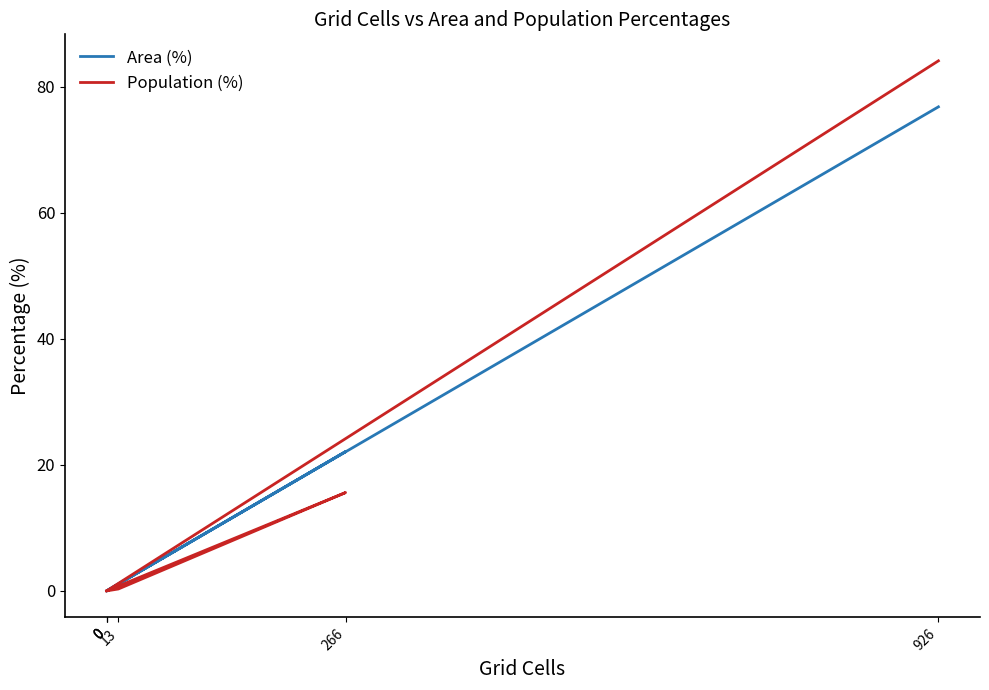

What is the greatest value displayed?

84.1